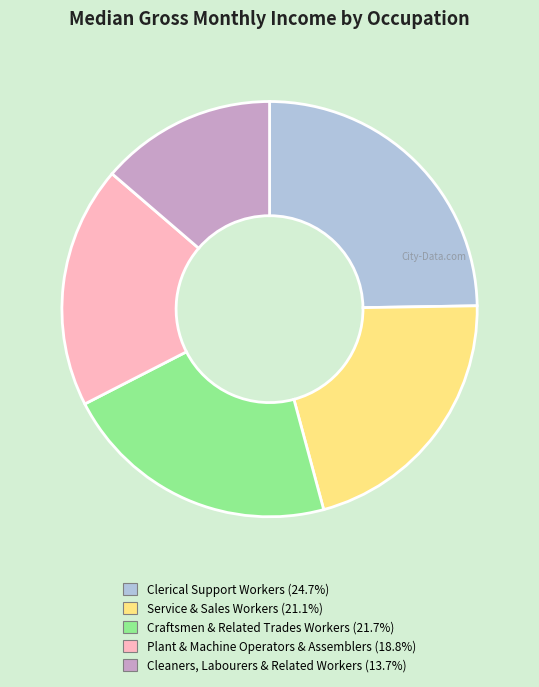

Which slice is the largest?

Clerical Support Workers